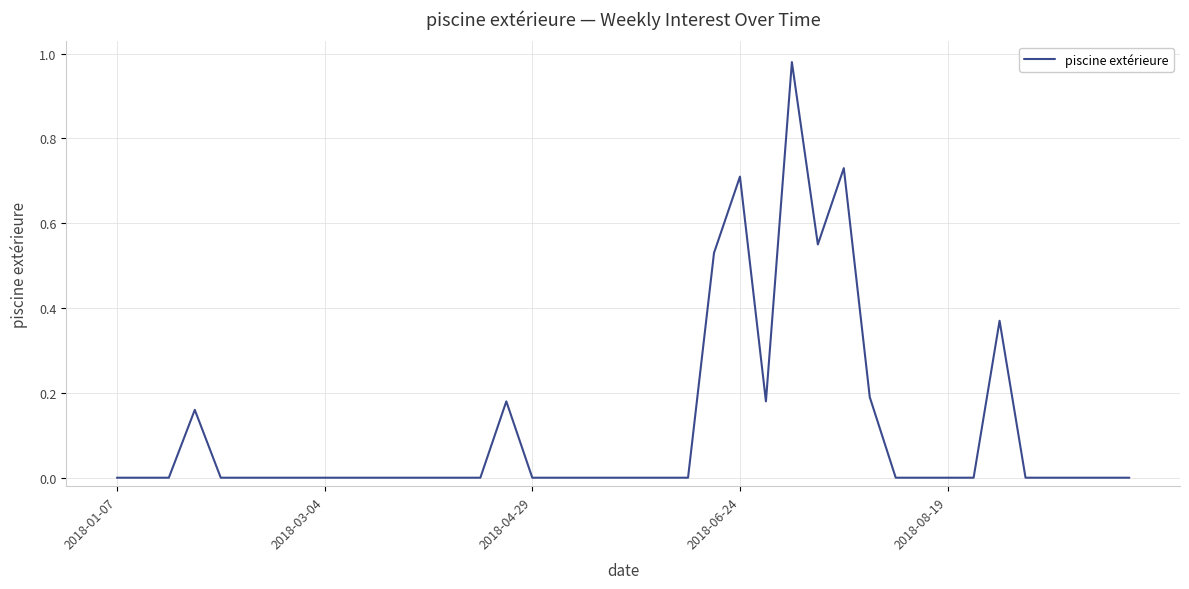

Does the chart have visible grid lines?

Yes